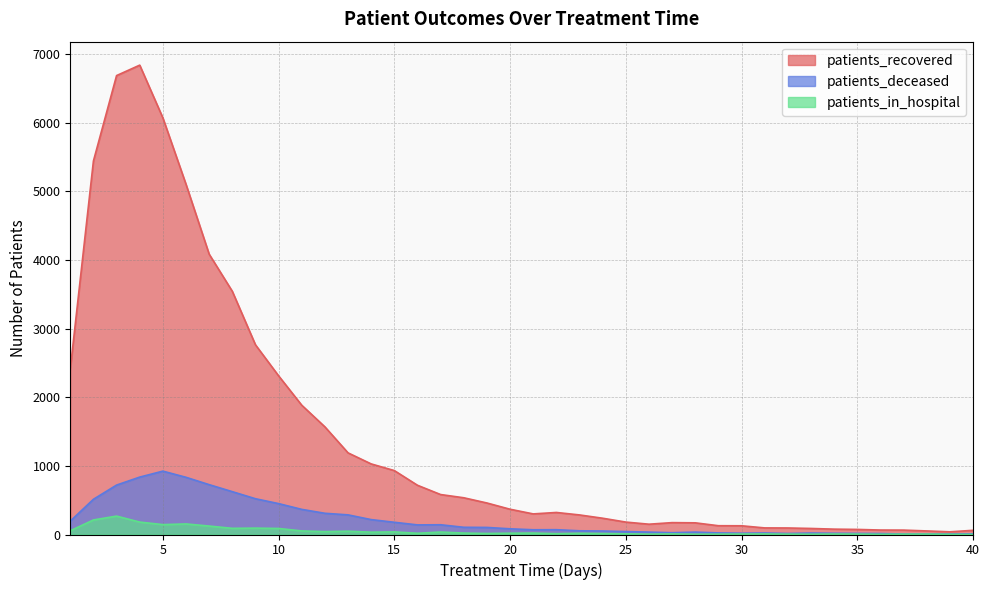

True or false: patients_deceased and patients_recovered intersect in this chart.

False